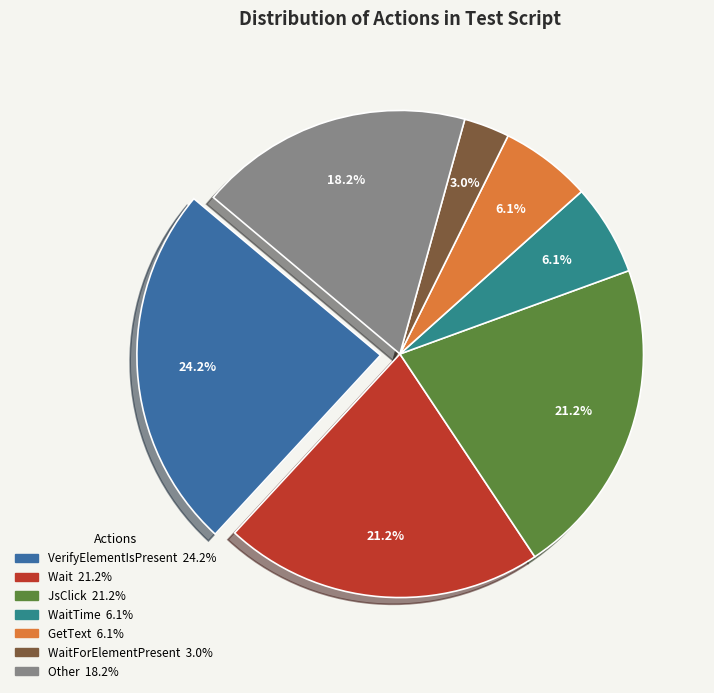

Does any single category account for the majority?

No